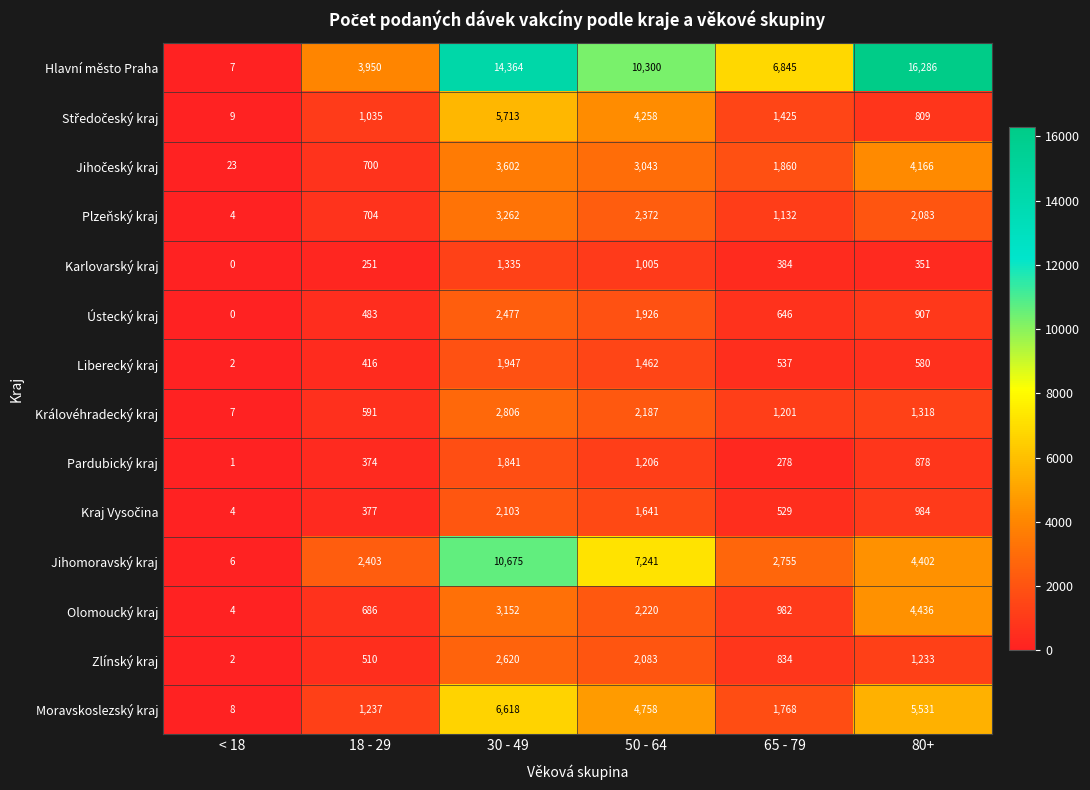

What is the lowest value of the Plzeňský kraj series?

4